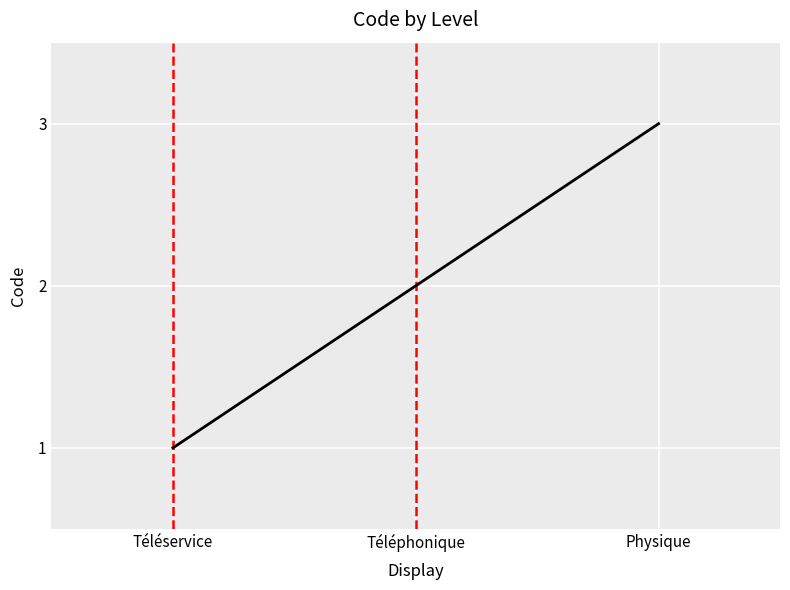

True or false: the data shows 1 at Téléservice.

True